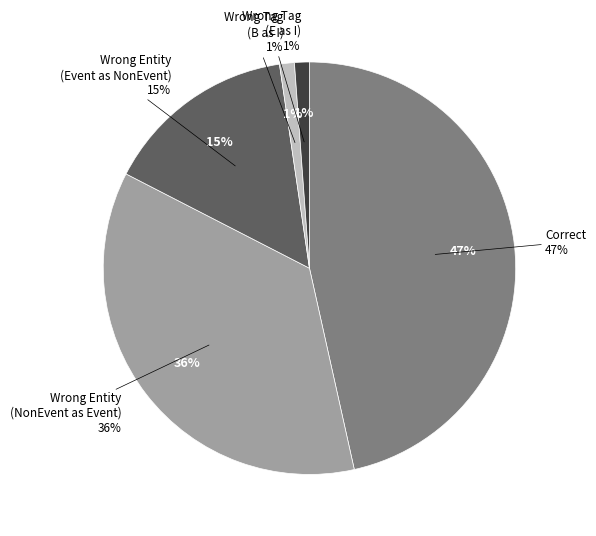

Approximately how many times larger is the value at Wrong_Entity_Event_as_NonEvent compared to Wrong_Tag_E_as_I?

13.0